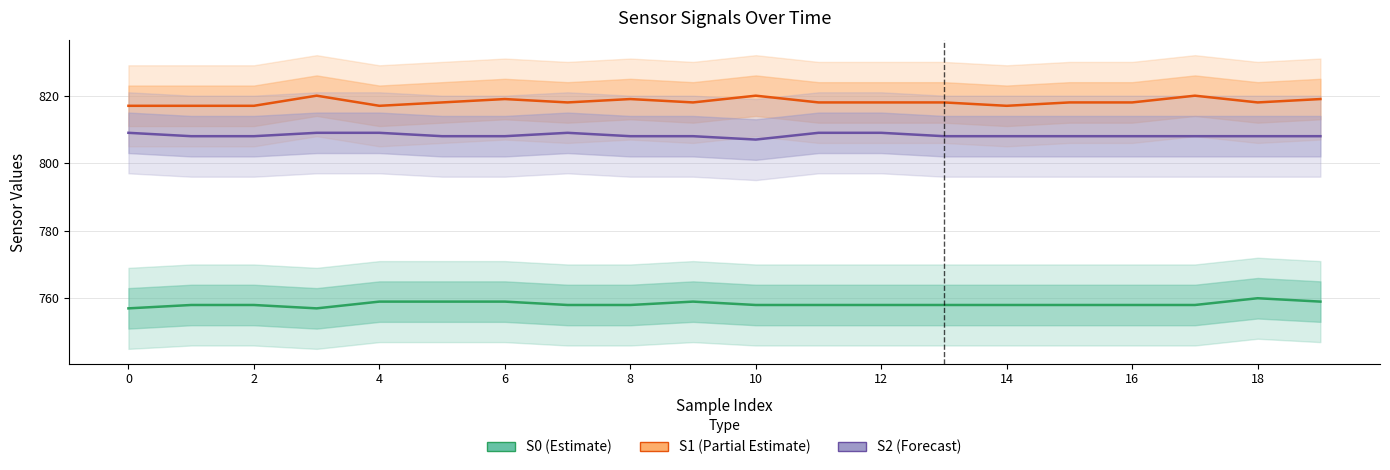

Which series changed the most between 2 and 8?

S1 (Partial Estimate)